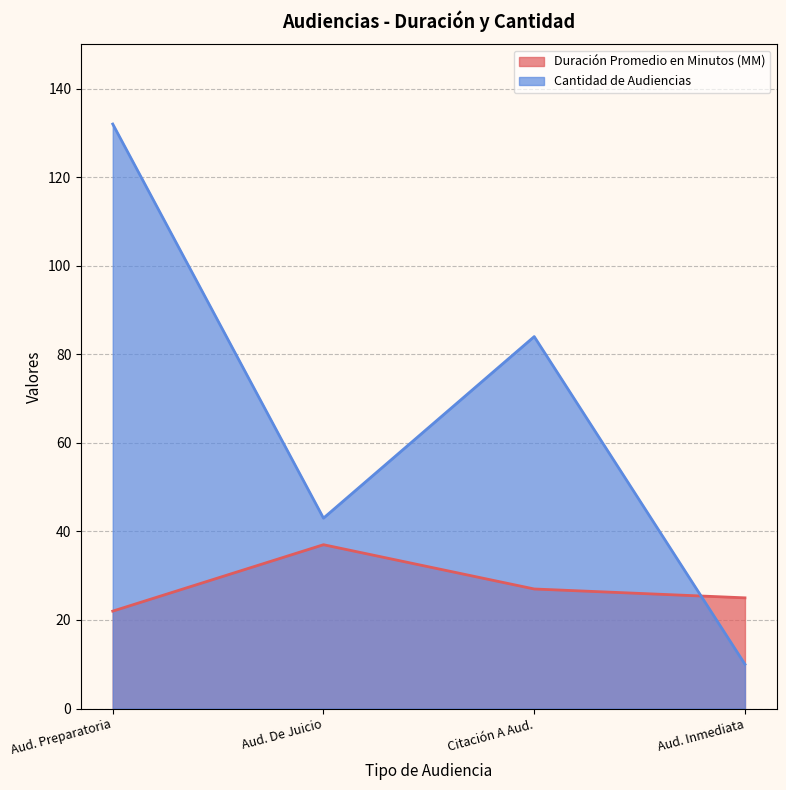

True or false: Cantidad de Audiencias has more than 0 points higher than both neighbors.

True